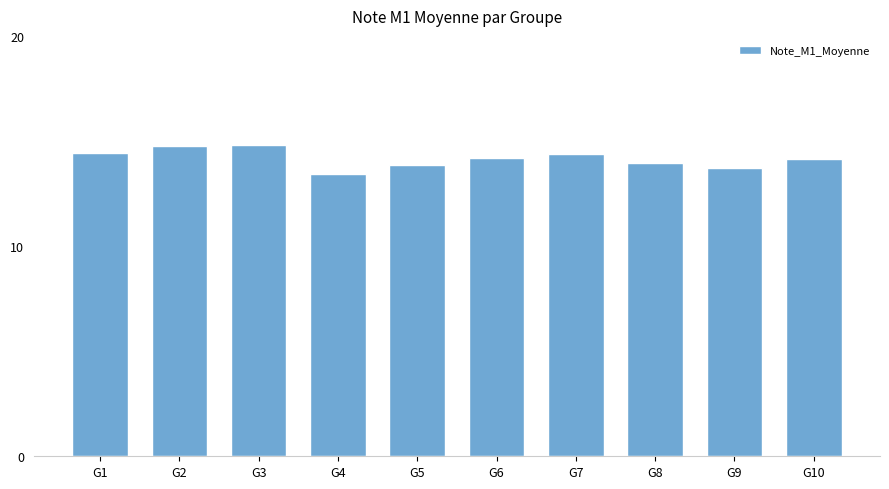

The value at G5 is 13.8. True or false?

True